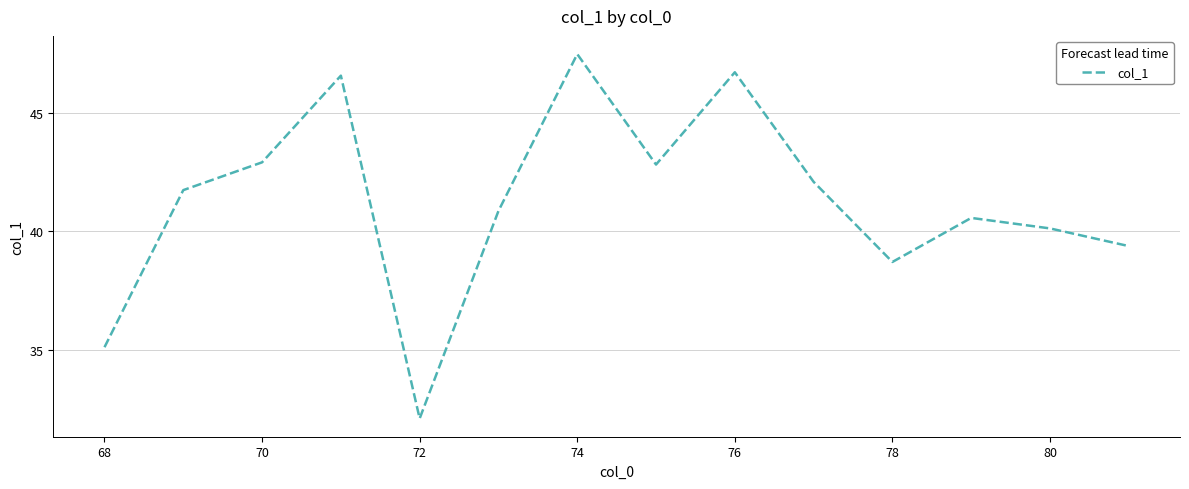

What is the maximum value shown in the chart?

47.5